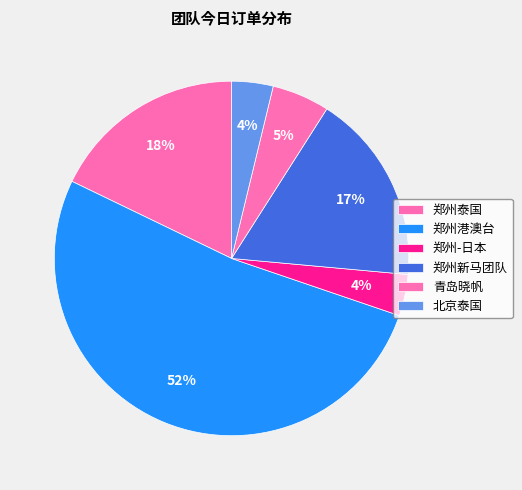

Does any single category account for the majority?

Yes